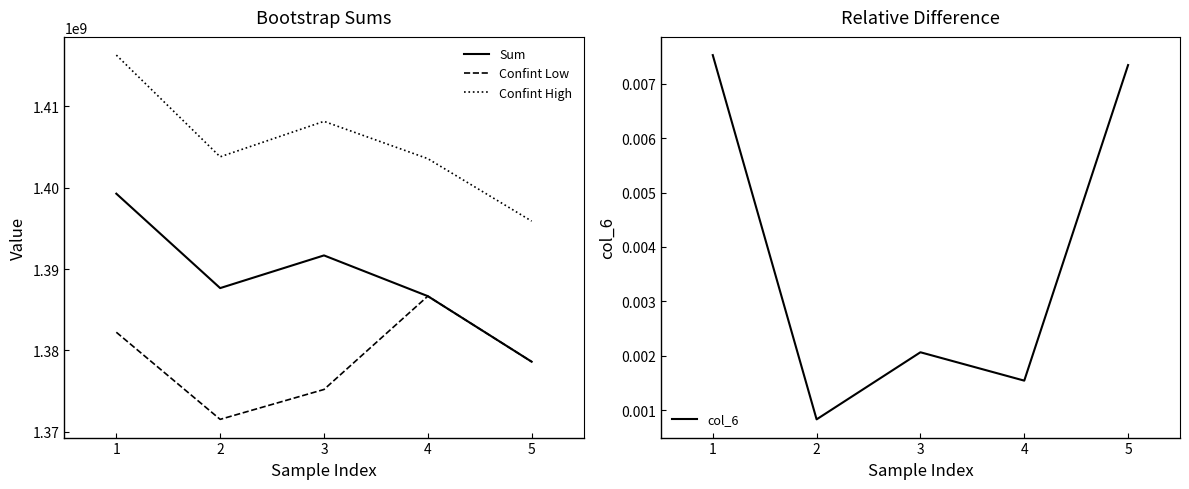

Rank the categories by Sum value from highest to lowest.

1, 3, 2, 4, 5